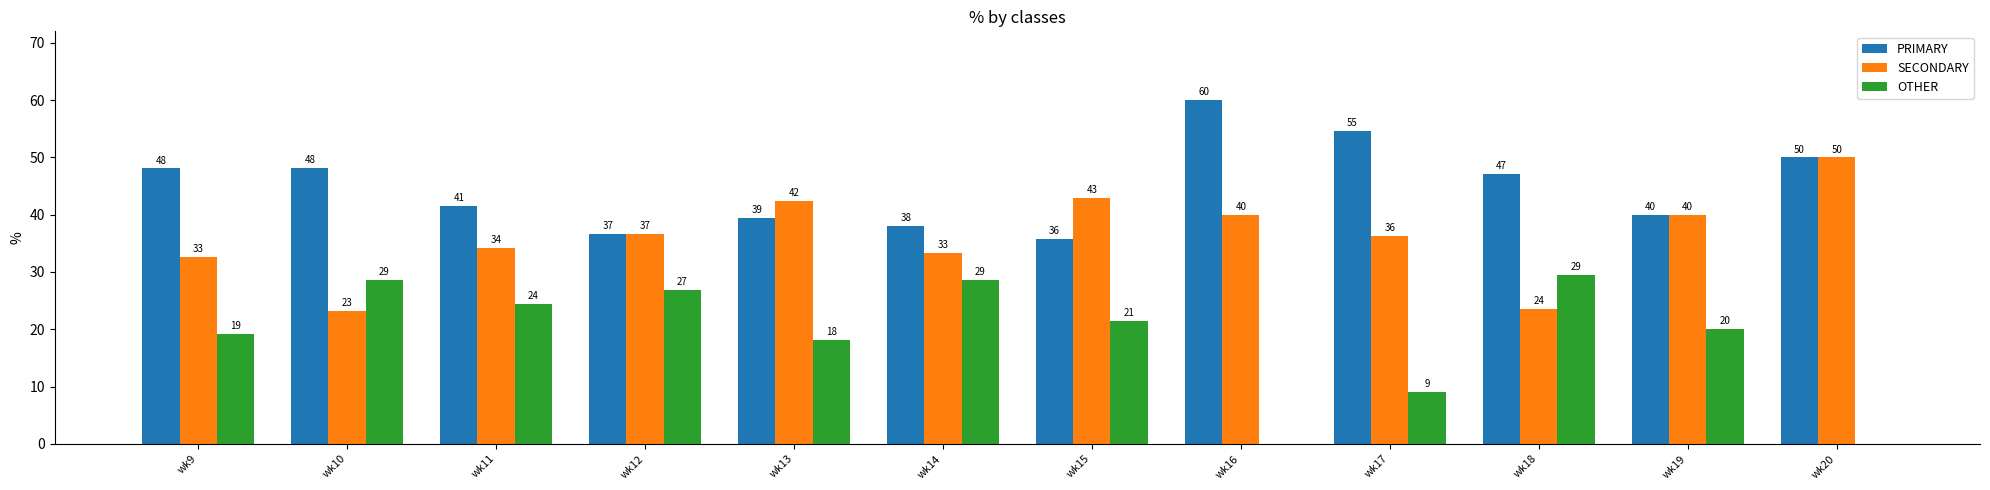

What is the difference between the PRIMARY values at wk20 and wk11?

8.5